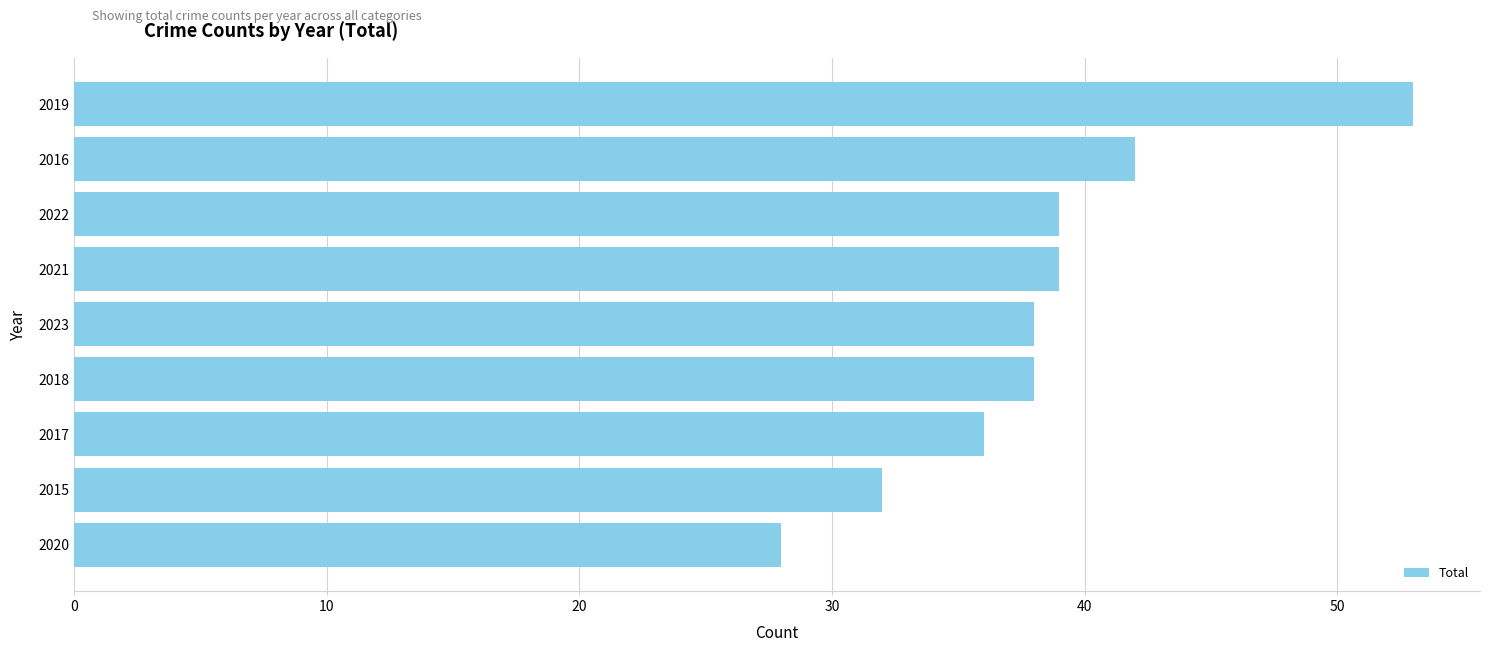

The chart shows a value of 42 at 2016. True or false?

True